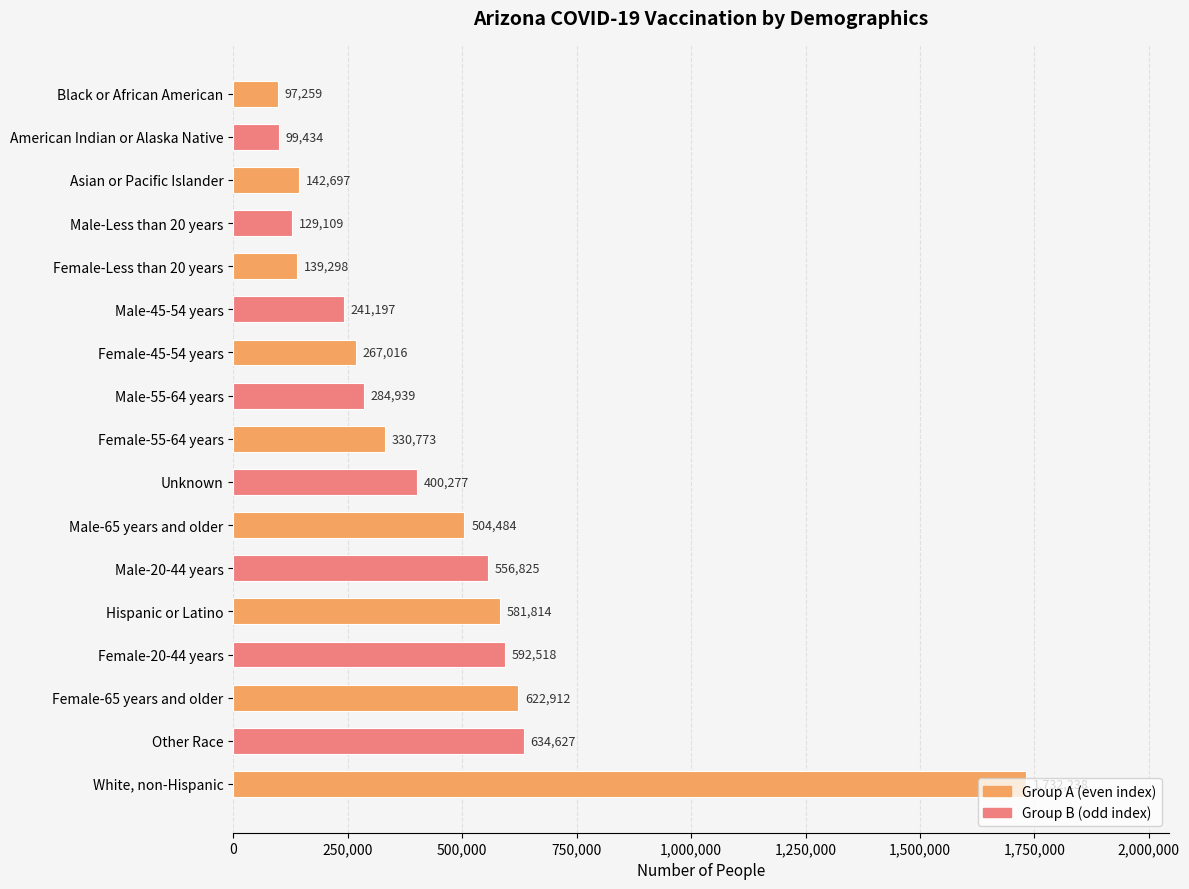

What is the label of the 10th bar from the bottom?

Male-55-64 years